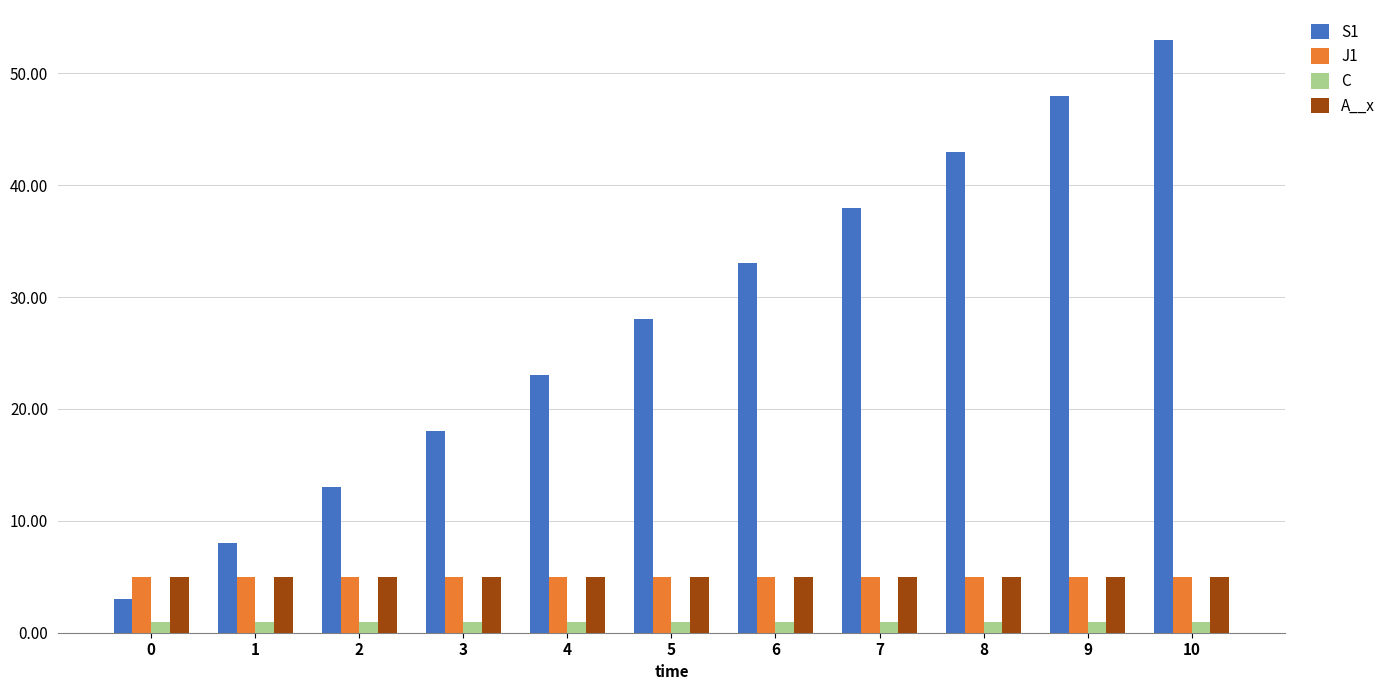

How many series are shown in this chart?

4